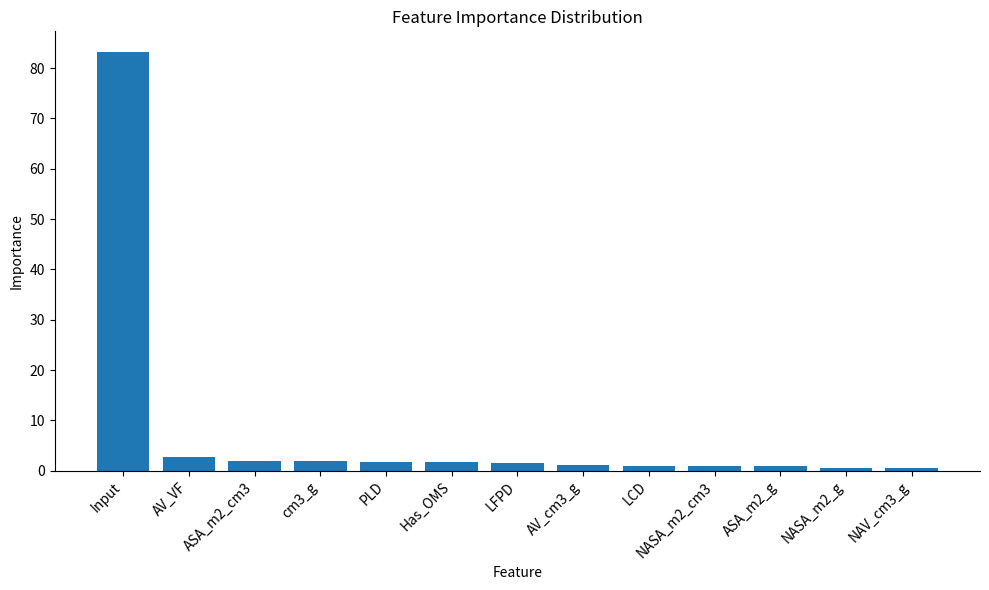

What is the greatest value displayed?

83.2